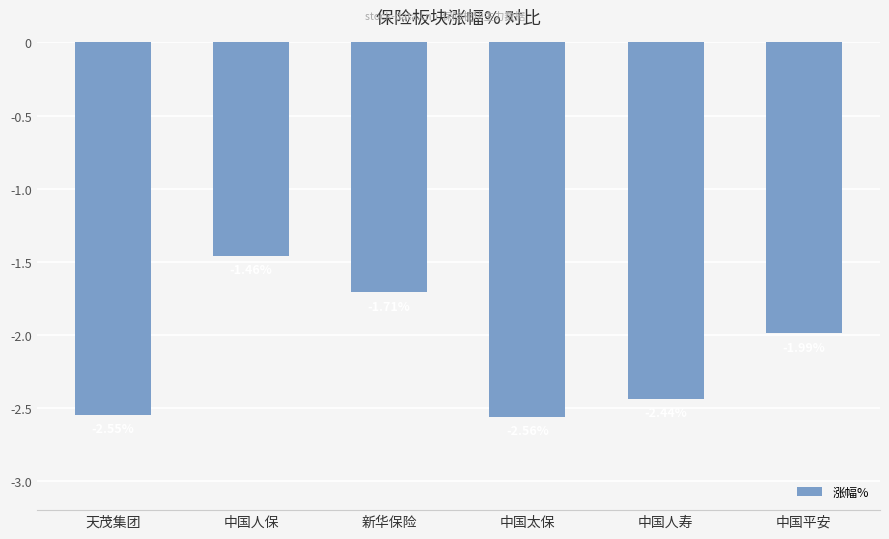

Are the bars horizontal?

No